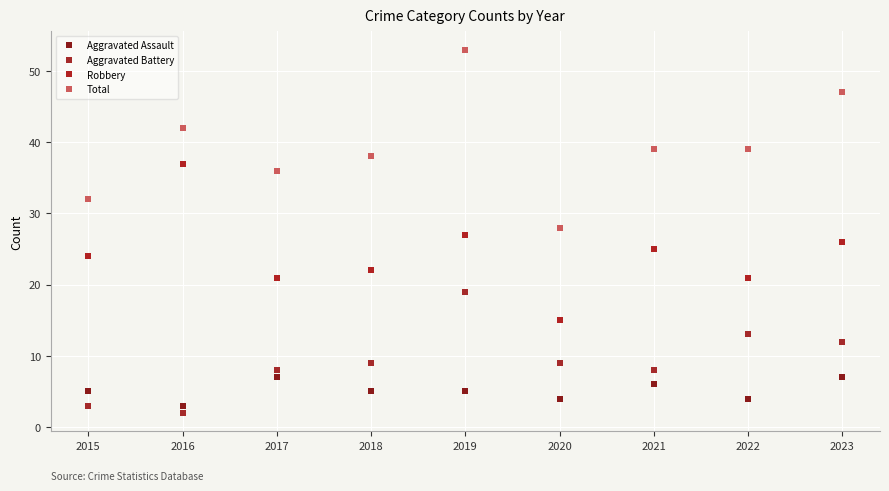

Reading left to right, extract all data points from this chart.

Aggravated Assault: 5	3	7	5	5	4	6	4	7
Aggravated Battery: 3	2	8	9	19	9	8	13	12
Robbery: 24	37	21	22	27	15	25	21	26
Total: 32	42	36	38	53	28	39	39	47